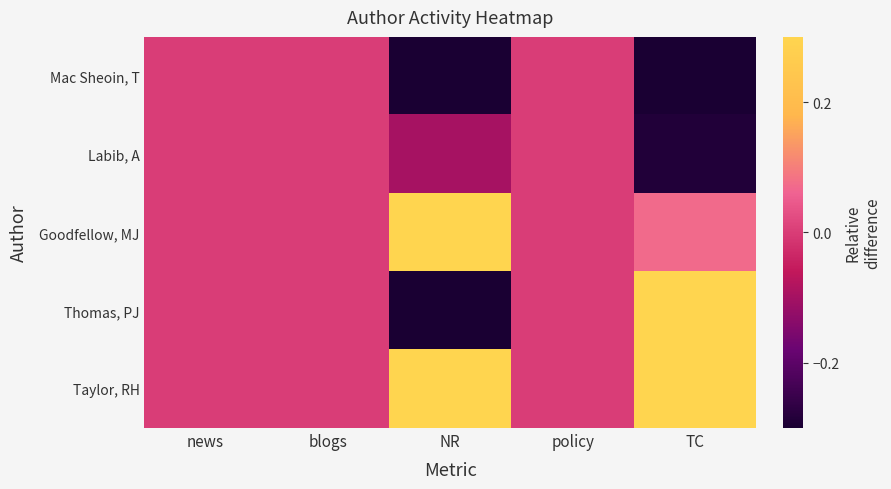

Rank the series by their average value, from highest to lowest.

Taylor, RH, Goodfellow, MJ, Thomas, PJ, Labib, A, Mac Sheoin, T